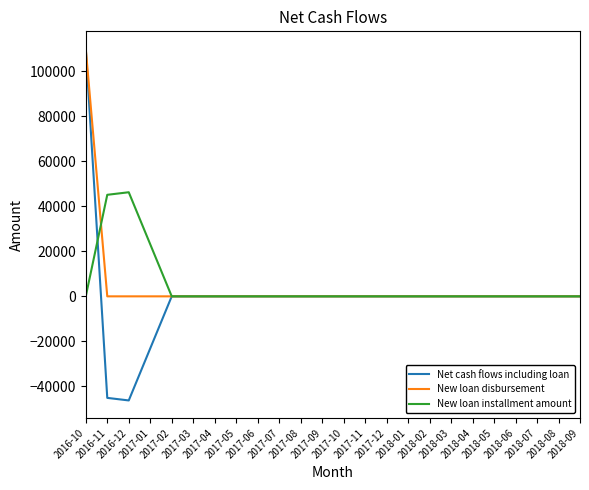

How many series are shown in this chart?

3